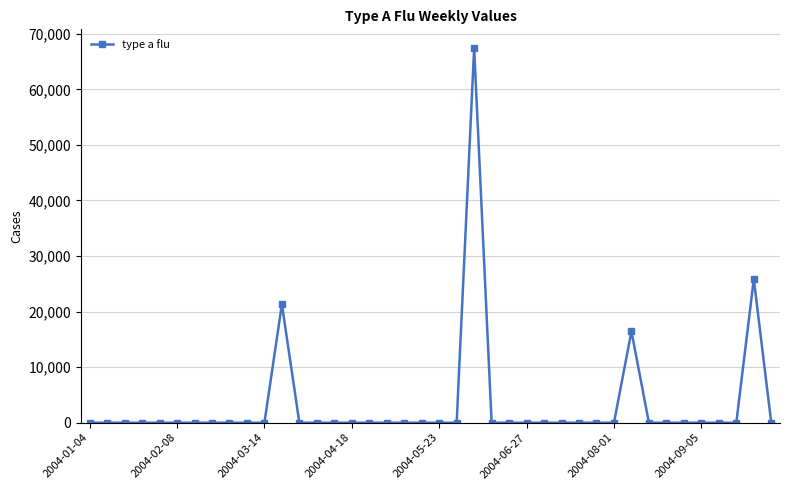

What is the maximum value shown in the chart?

67437.5